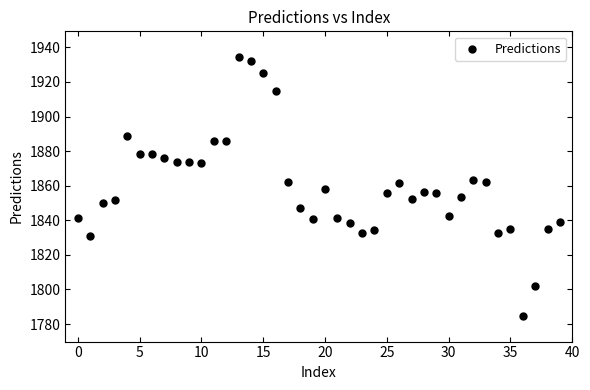

What is the range of Y values (max minus min)?

149.5